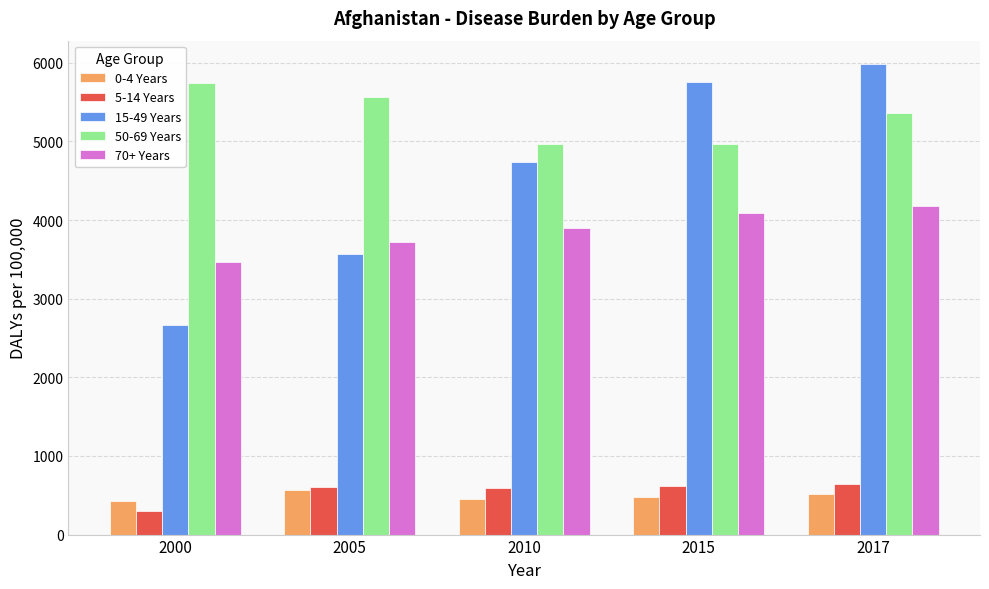

What is the value of the 15-49 Years bar at the 2nd from the left?

3574.1